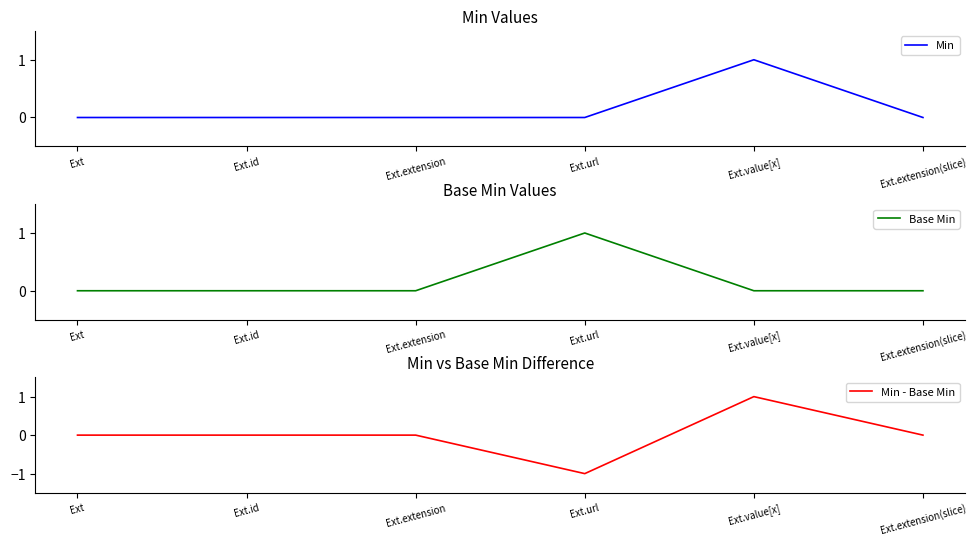

Which category has the highest value in the Min - Base Min series?

Ext.value[x]